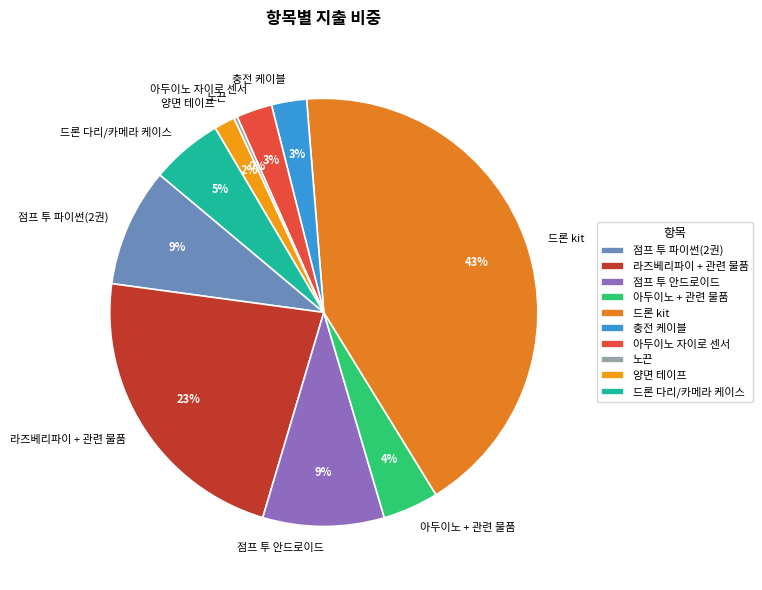

To the nearest percent, what portion does 양면 테이프 represent?

2%